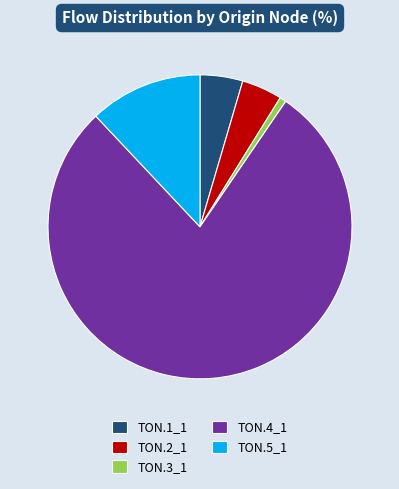

True or false: TON.5_1 accounts for 7% of the total.

False